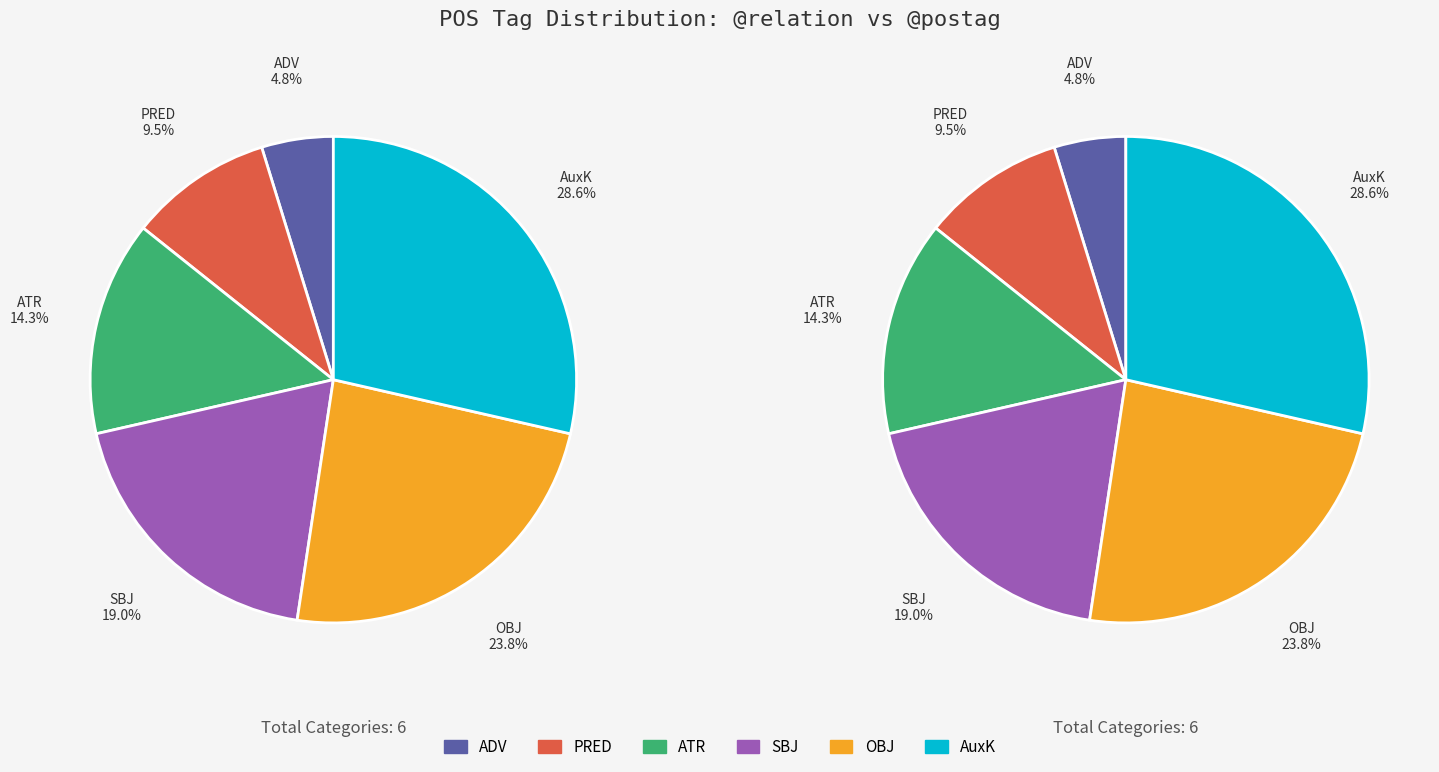

What is the ratio of the value at AuxK to the value at ADV?

6.0